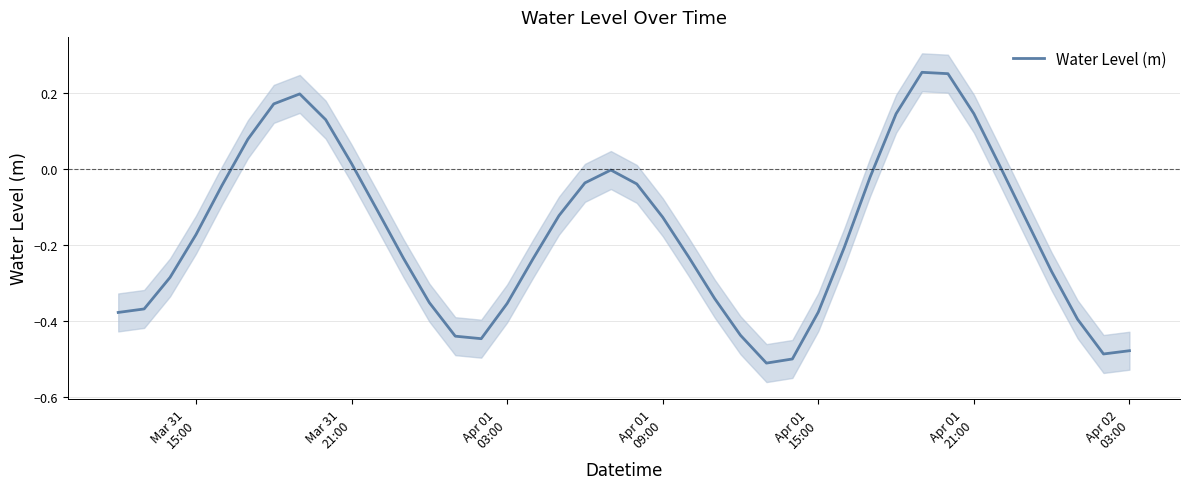

What is the smallest value displayed?

-0.5